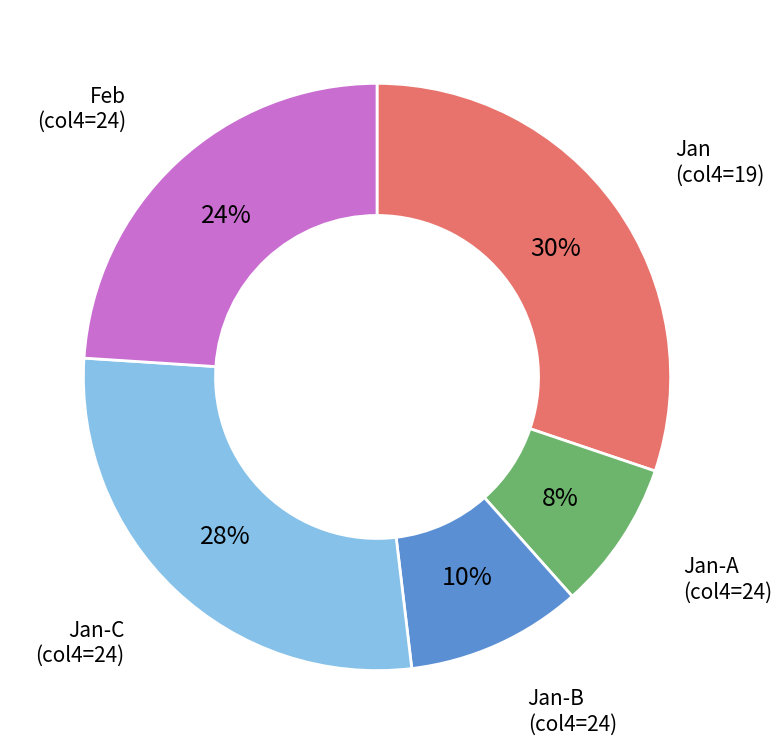

Rank the categories by value from lowest to highest.

Jan-A (col4=24), Jan-B (col4=24), Feb (col4=24), Jan-C (col4=24), Jan (col4=19)